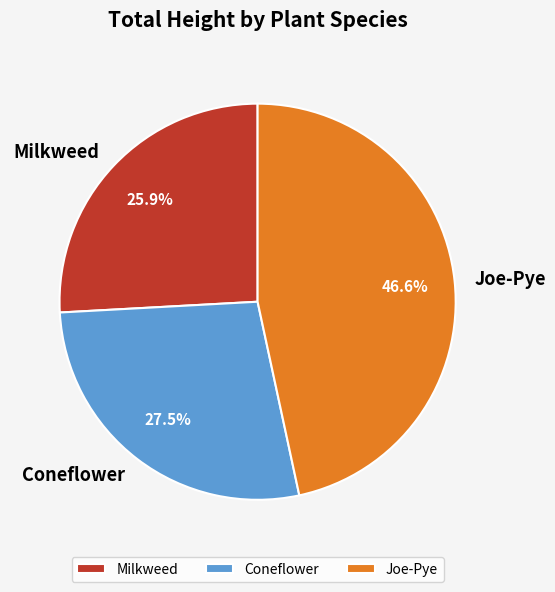

Does Coneflower represent more than half of the total?

No